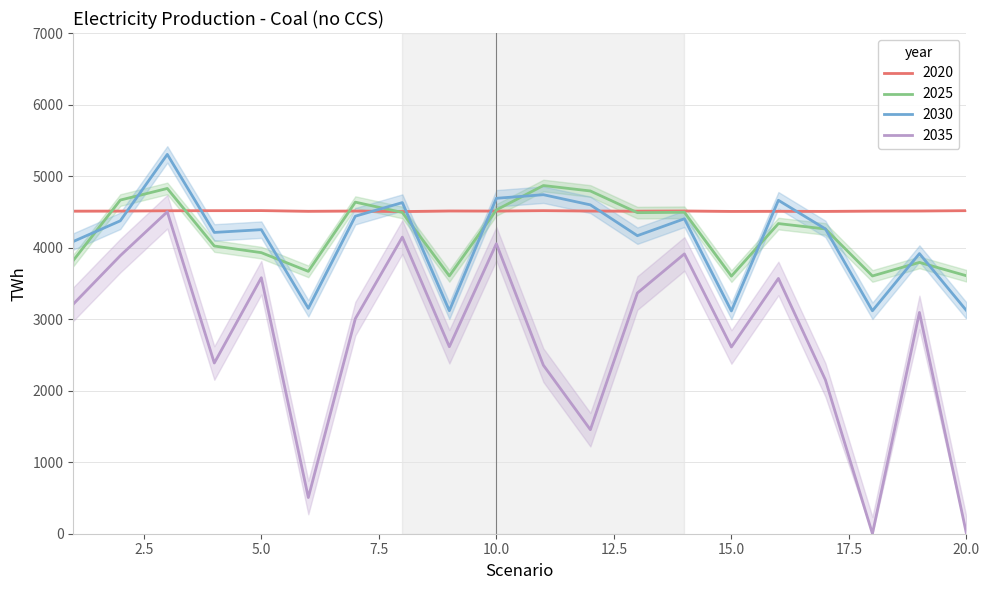

How many data points in 2030 are less than 4261?

10